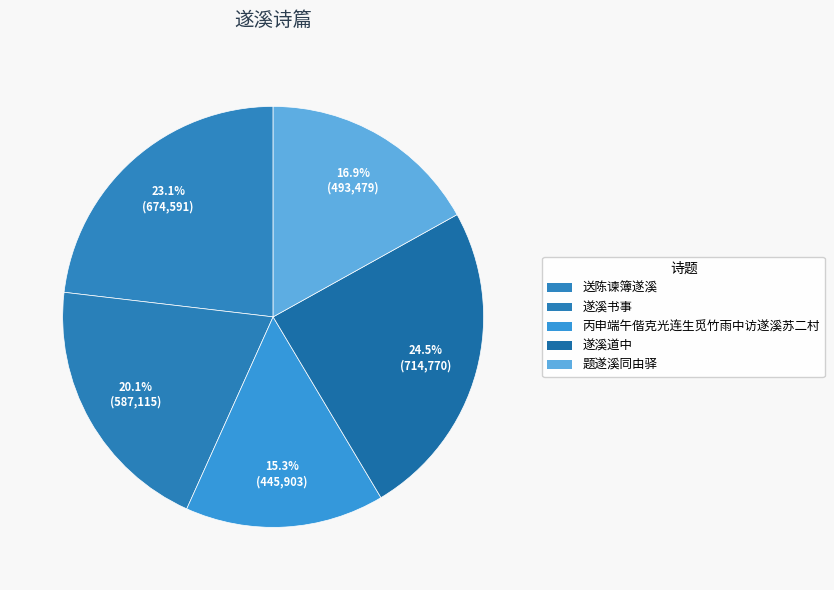

To the nearest percent, what is the combined percentage of 遂溪道中 and 题遂溪同由驿?

41%